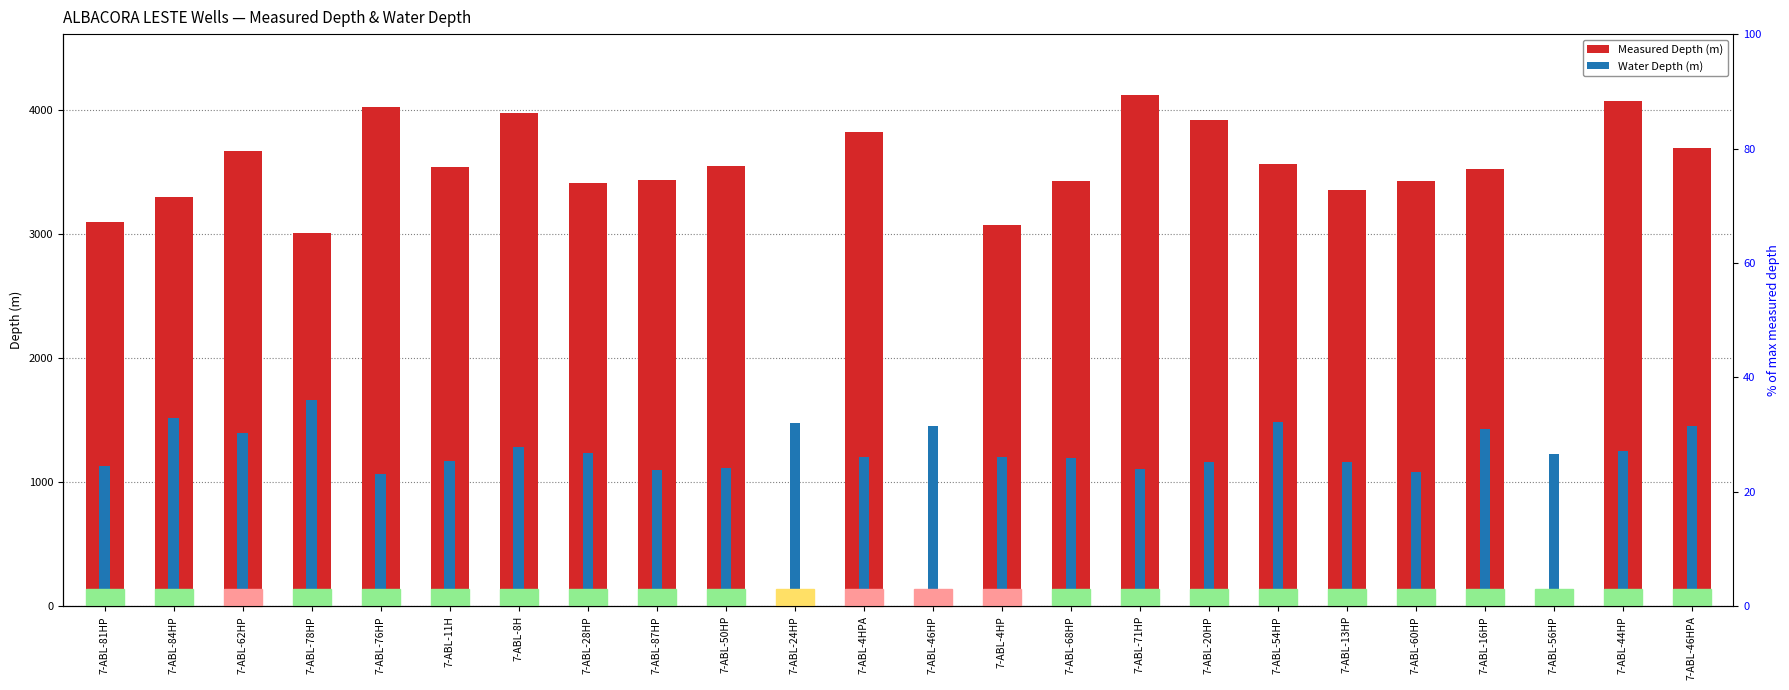

Reading left to right, what are all the values shown in this chart?

Measured Depth (m): 7-ABL-81HP=3099	7-ABL-84HP=3300	7-ABL-62HP=3670	7-ABL-78HP=3010	7-ABL-76HP=4020	7-ABL-11H=3535	7-ABL-8H=3974	7-ABL-28HP=3408	7-ABL-87HP=3434	7-ABL-50HP=3550	7-ABL-24HP=0	7-ABL-4HPA=3820	7-ABL-46HP=0	7-ABL-4HP=3072	7-ABL-68HP=3423	7-ABL-71HP=4115	7-ABL-20HP=3915	7-ABL-54HP=3561	7-ABL-13HP=3350	7-ABL-60HP=3427	7-ABL-16HP=3521	7-ABL-56HP=0	7-ABL-44HP=4069	7-ABL-46HPA=3692
Water Depth (m): 7-ABL-81HP=1131	7-ABL-84HP=1515	7-ABL-62HP=1392	7-ABL-78HP=1663	7-ABL-76HP=1068	7-ABL-11H=1171	7-ABL-8H=1285	7-ABL-28HP=1234	7-ABL-87HP=1095	7-ABL-50HP=1116	7-ABL-24HP=1477	7-ABL-4HPA=1200	7-ABL-46HP=1455	7-ABL-4HP=1200	7-ABL-68HP=1196	7-ABL-71HP=1104	7-ABL-20HP=1160	7-ABL-54HP=1484	7-ABL-13HP=1163	7-ABL-60HP=1079	7-ABL-16HP=1428	7-ABL-56HP=1227	7-ABL-44HP=1252	7-ABL-46HPA=1455